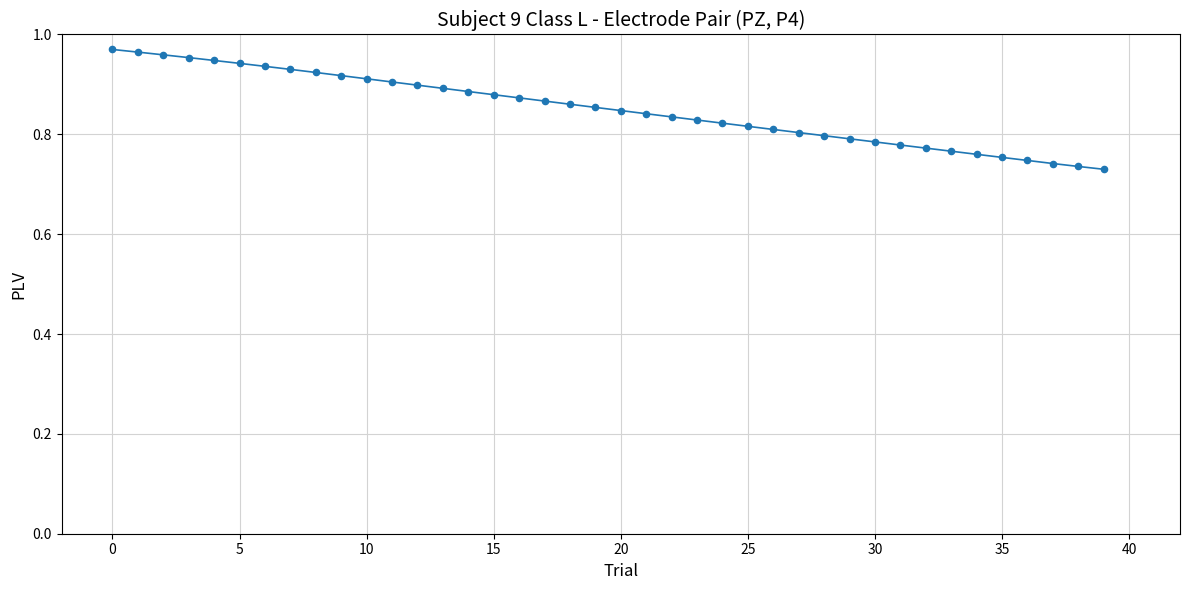

Does the chart have visible grid lines?

Yes